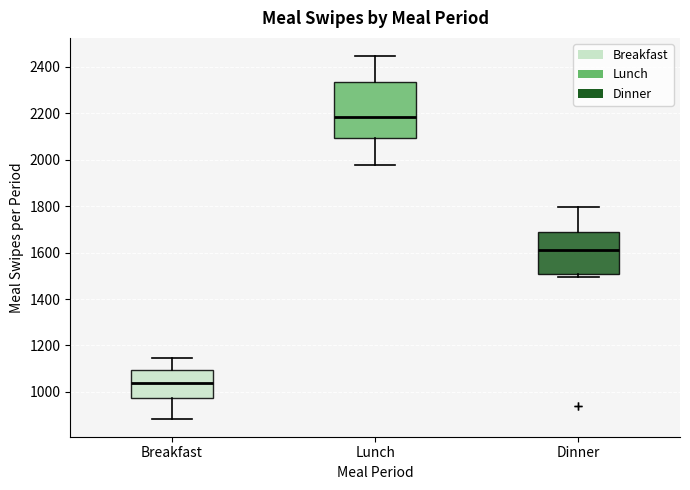

Which box is the tallest, from its lower edge to its upper edge?

Lunch